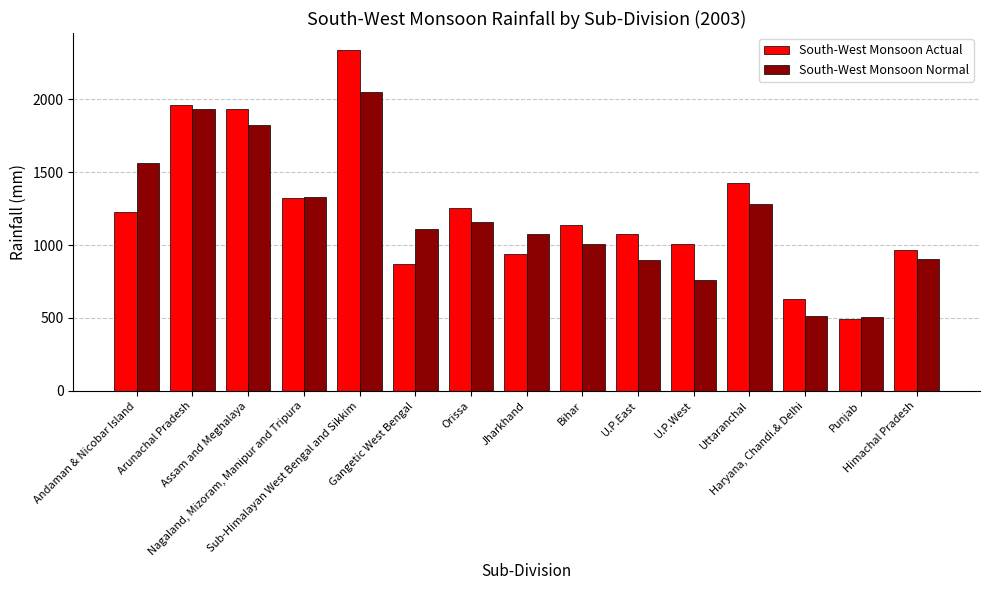

How many distinct data groups are displayed?

2